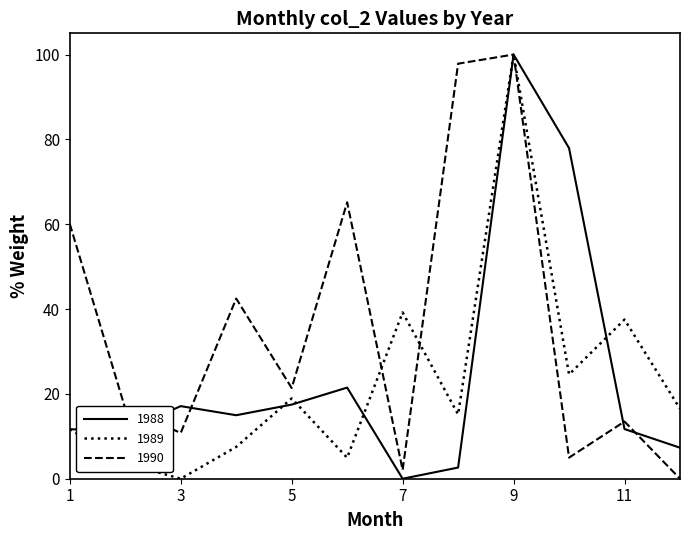

Which series ends up on top after the final intersection of 1989 and 1988?

1989